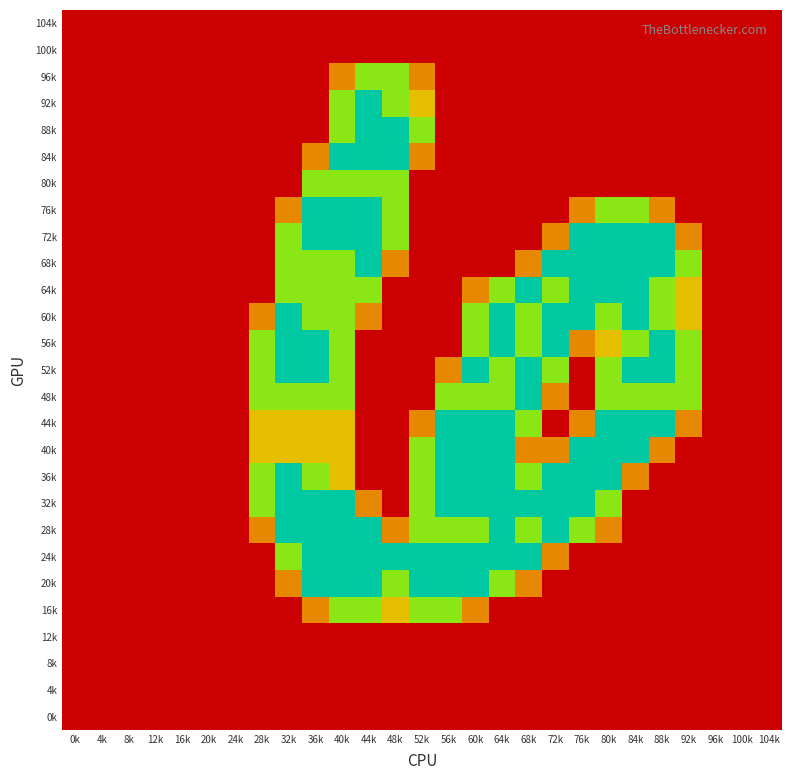

At which category is the sum across all series the highest?

40k